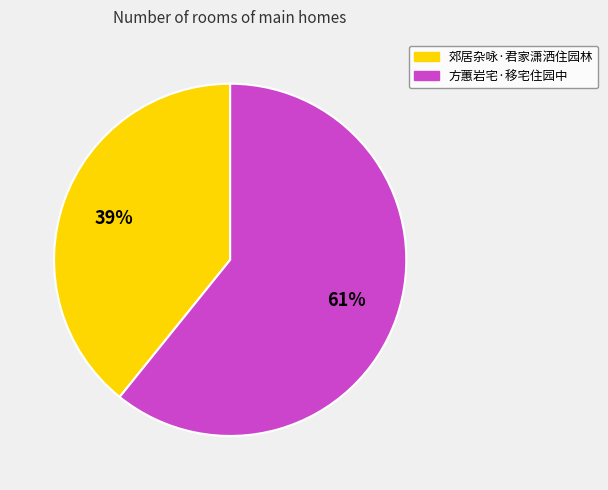

Do 郊居杂咏·君家潇洒住园林 and 方蕙岩宅·移宅住园中 together represent more than half of the pie?

Yes